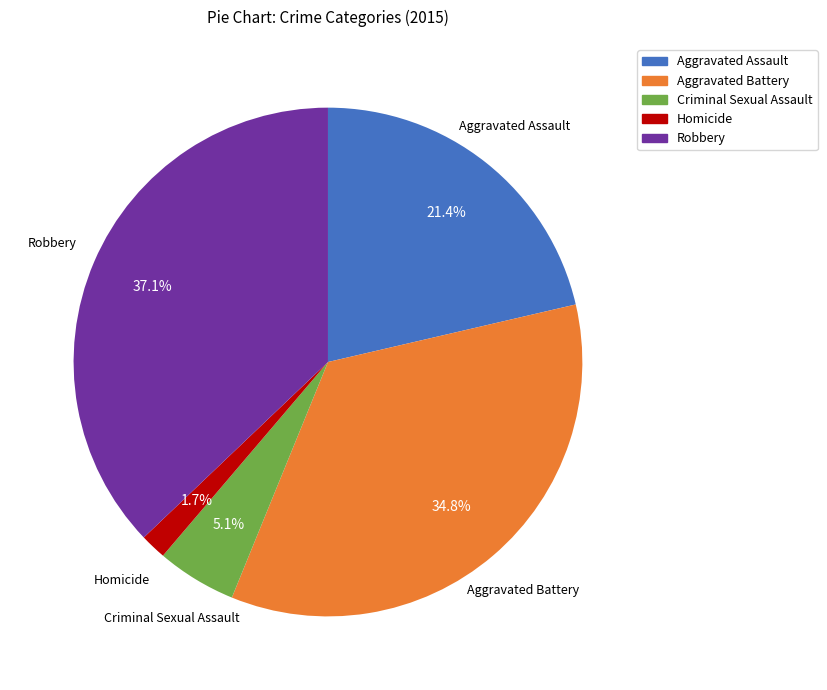

To the nearest percent, what is the combined percentage of Aggravated Battery and Robbery?

72%